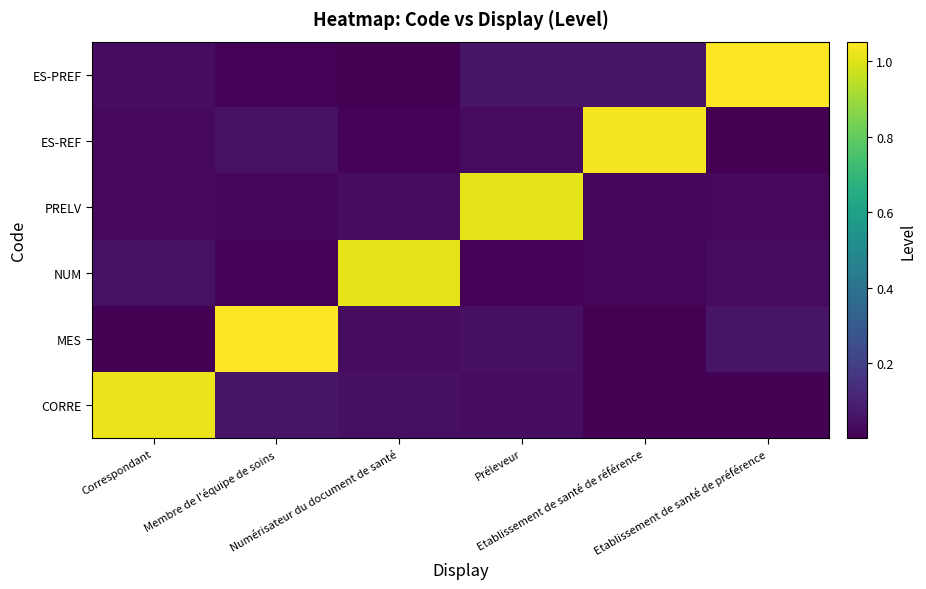

Rank the series by their maximum value, from lowest to highest.

PRELV, NUM, CORRE, ES-REF, ES-PREF, MES